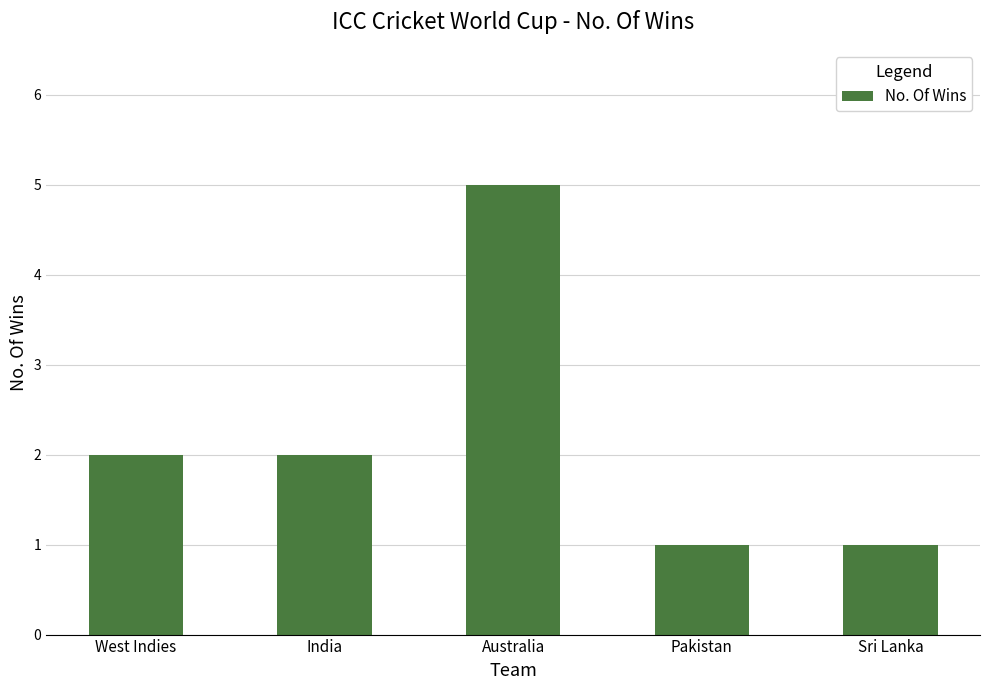

Between West Indies and Sri Lanka, which is larger?

West Indies